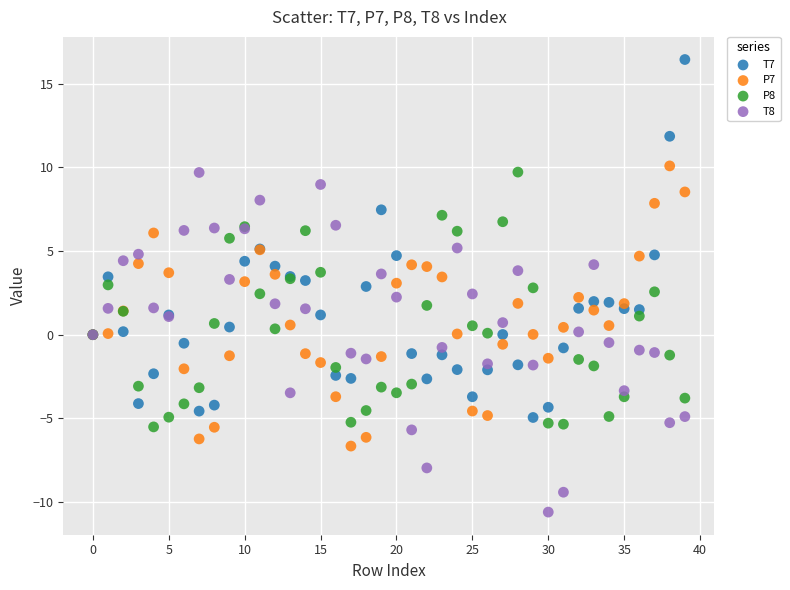

Which series reaches the maximum Y coordinate?

T7